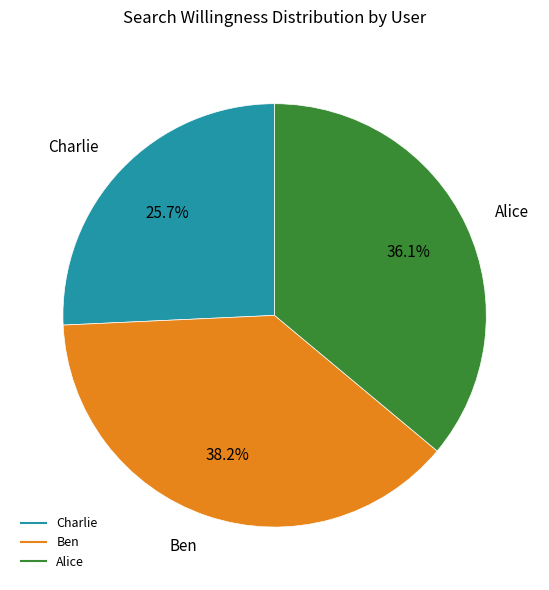

Between Alice and Ben, which is larger?

Ben